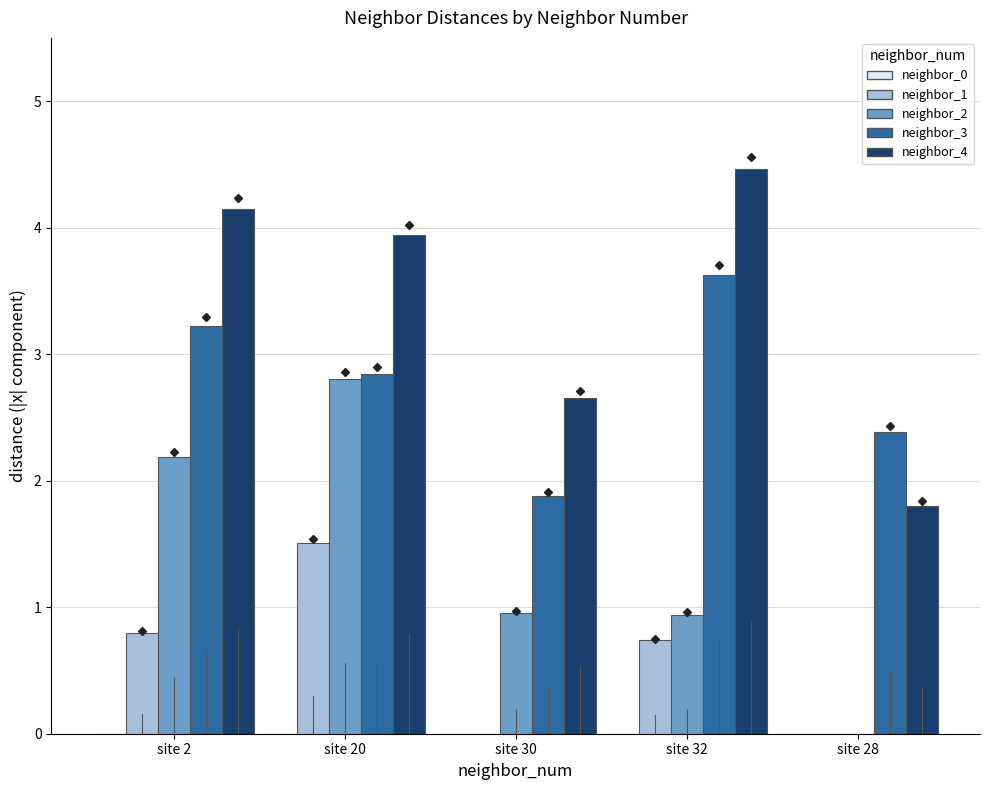

Which series has the largest total across all categories?

neighbor_4